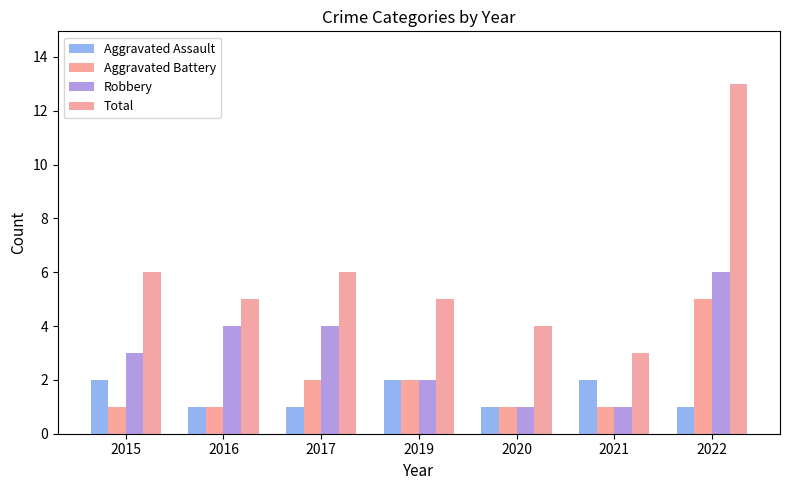

Reading left to right, what are all the values shown in this chart?

Aggravated Assault: 2015=2	2016=1	2017=1	2019=2	2020=1	2021=2	2022=1
Aggravated Battery: 2015=1	2016=1	2017=2	2019=2	2020=1	2021=1	2022=5
Robbery: 2015=3	2016=4	2017=4	2019=2	2020=1	2021=1	2022=6
Total: 2015=6	2016=5	2017=6	2019=5	2020=4	2021=3	2022=13